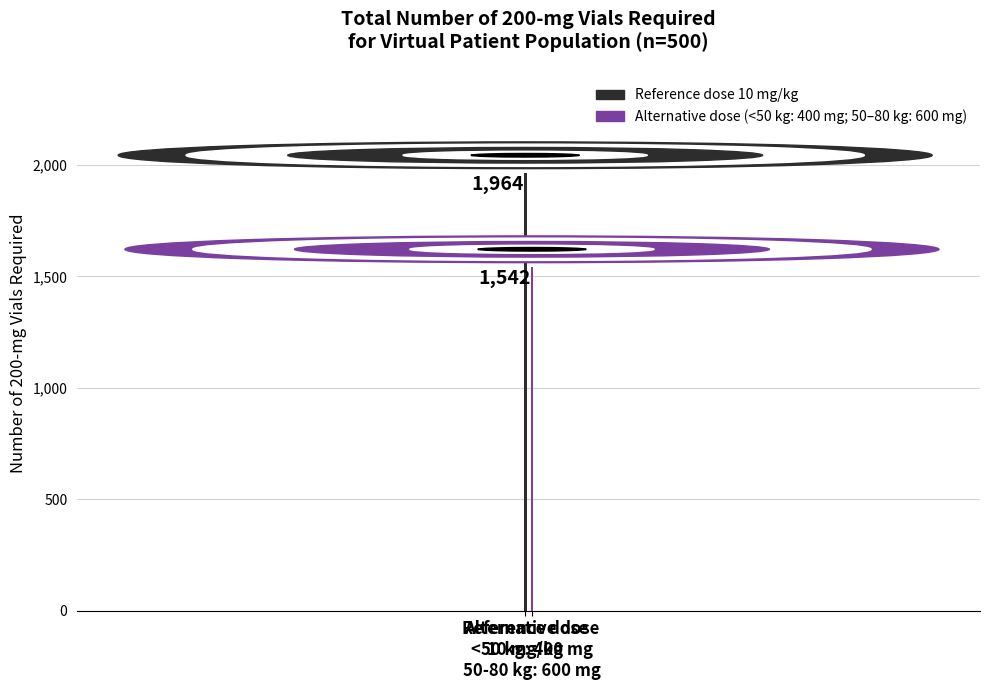

What is the maximum value shown in the chart?

1964